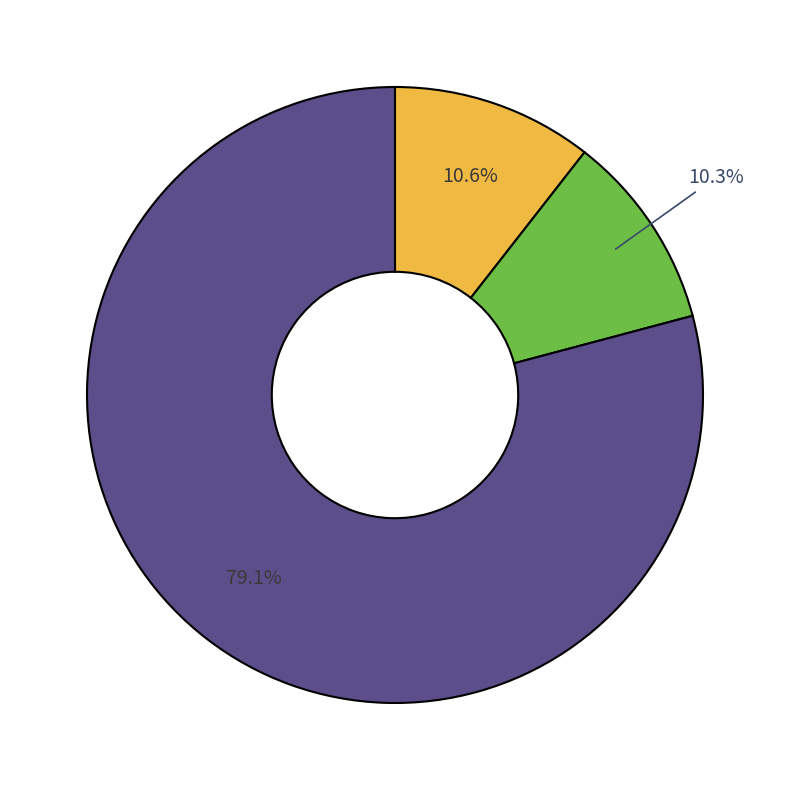

How many segments does this pie chart have?

3